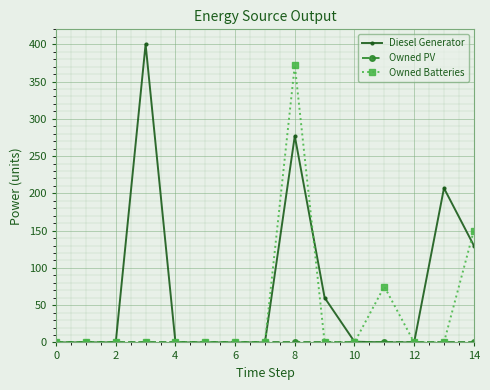

Which series has the widest spread of values?

Diesel Generator